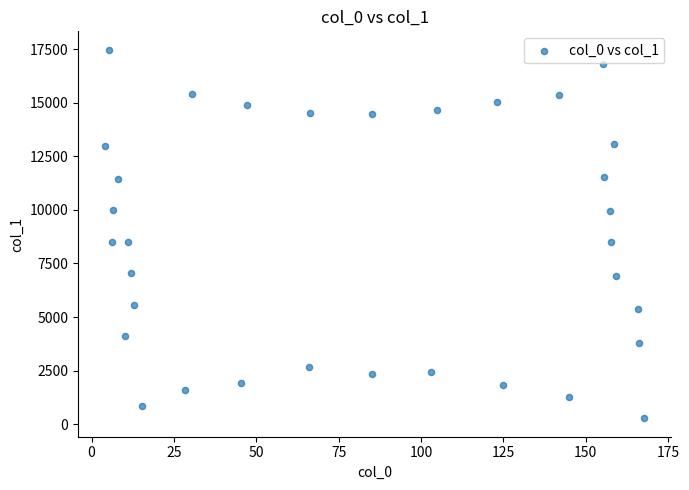

What is the range of X values (max minus min)?

163.7